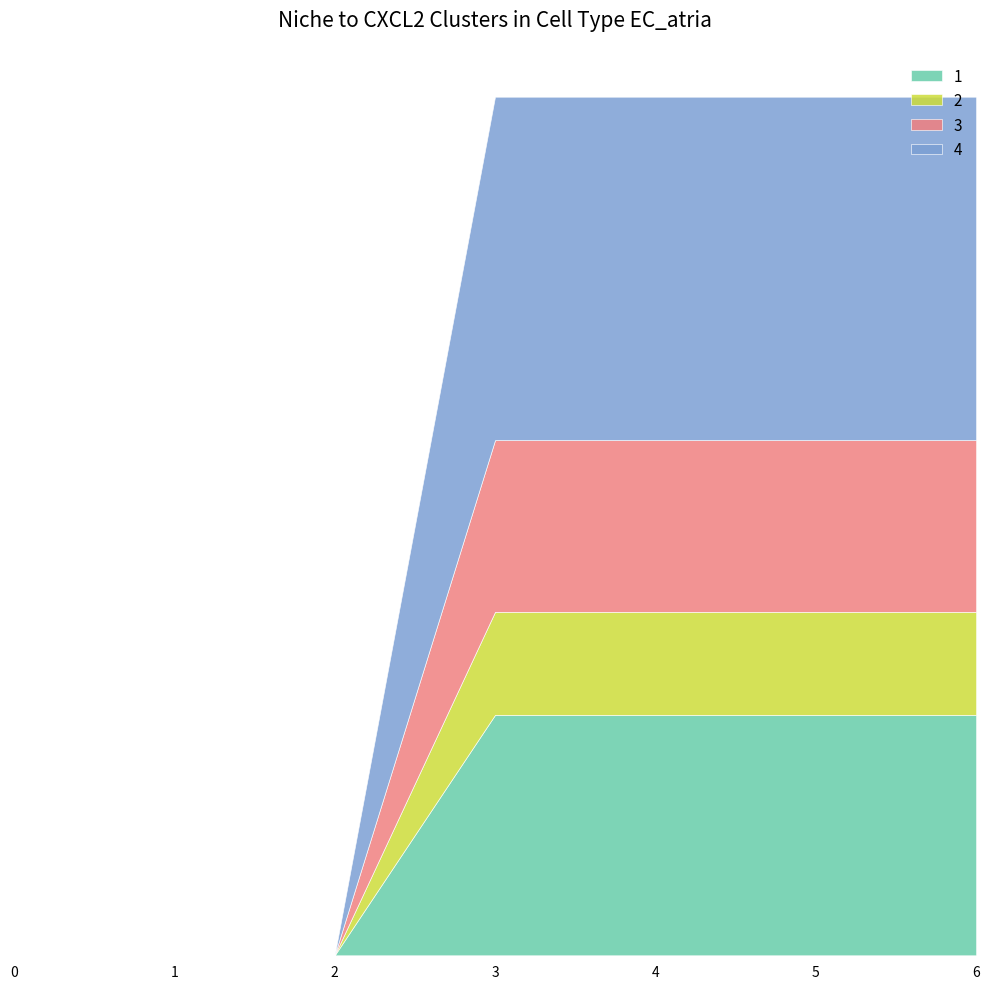

Reading left to right, extract all data points from this chart.

1: 0	0	0	70	70	70	70
2: 0	0	0	30	30	30	30
3: 0	0	0	50	50	50	50
4: 0	0	0	100	100	100	100